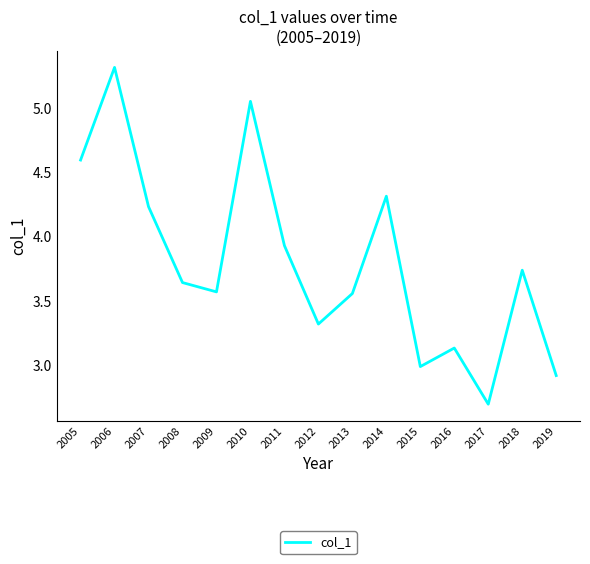

Which label corresponds to the smallest value in the chart?

2017